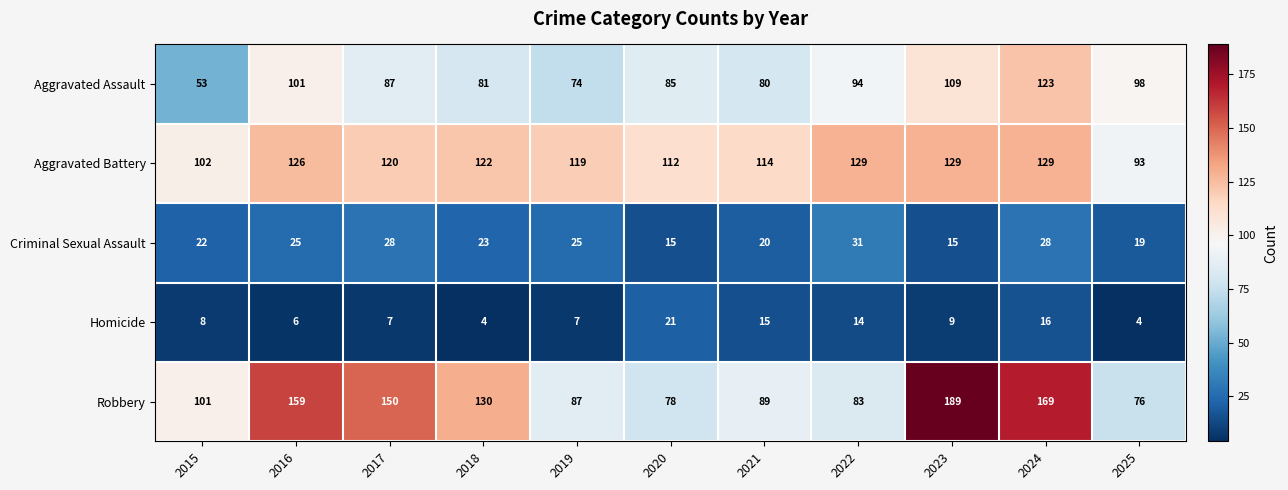

What is the spread (max minus min) of values at 2021?

99